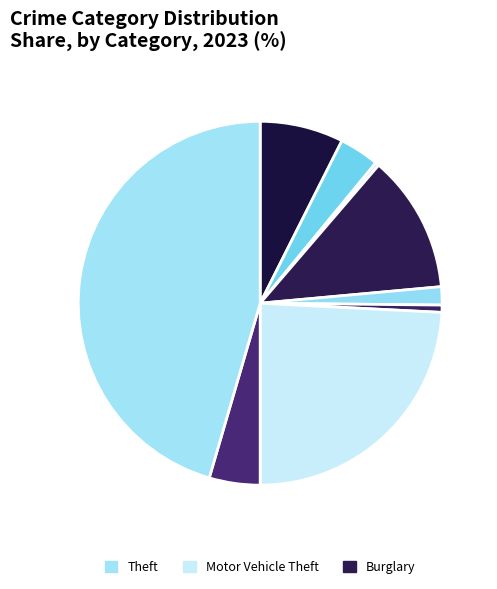

Count the number of slices in the pie.

9